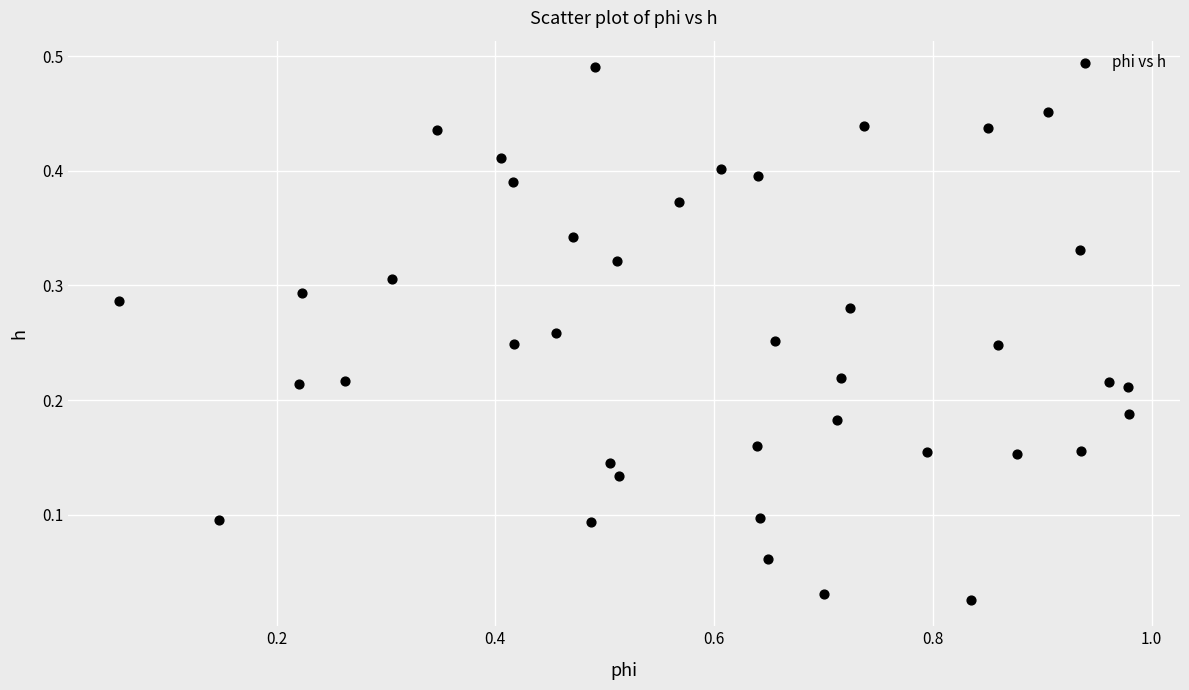

What is the range of X values (max minus min)?

0.9